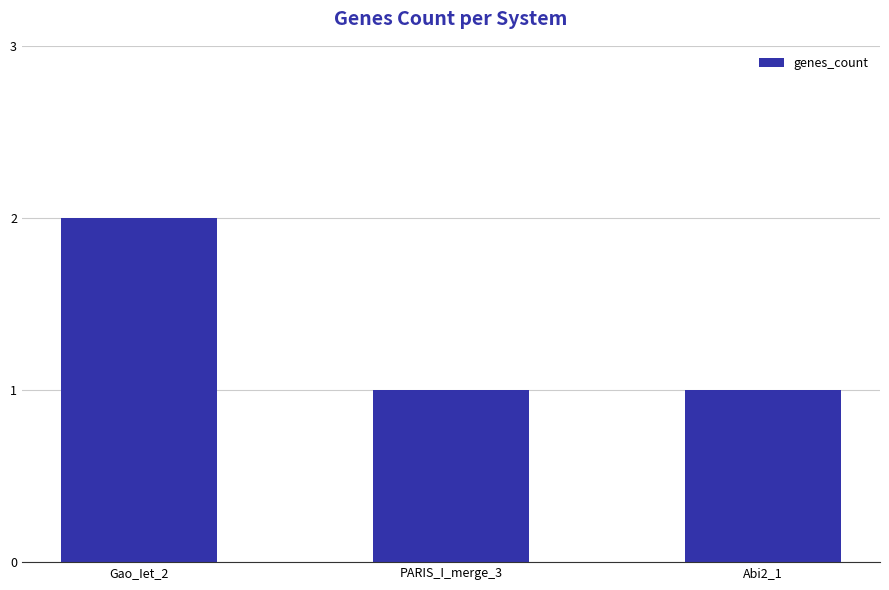

What position from the right is Gao_Iet_2?

3